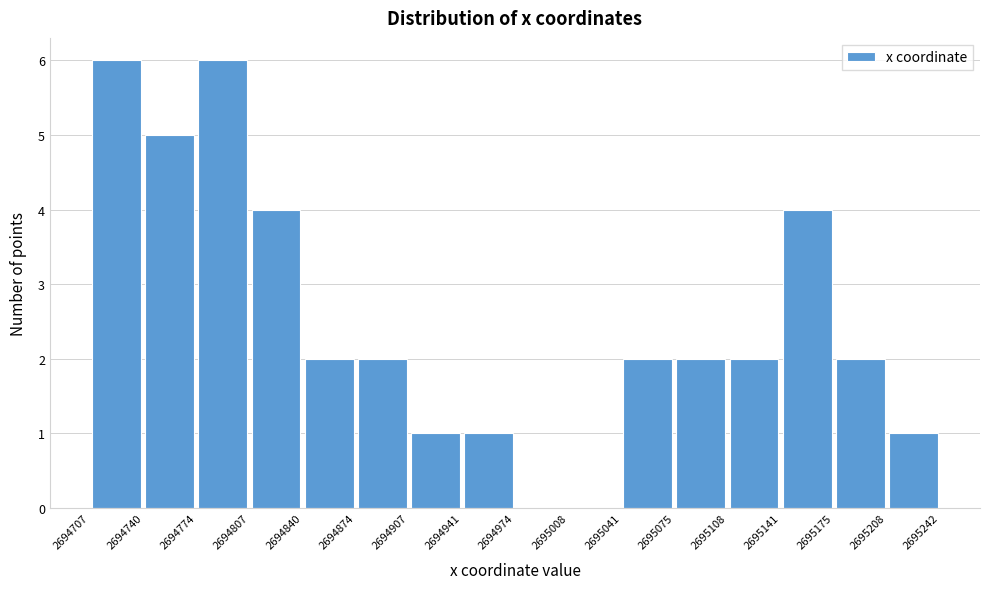

Reading left to right, transcribe this chart: for each bar, give the range it covers on the x-axis and its height. The values are not printed on the chart, so give them approximately, as read against the axis.

2694707 to 2694740: 6
2694740 to 2694774: 5
2694774 to 2694807: 6
2694807 to 2694840: 4
2694840 to 2694874: 2
2694874 to 2694907: 2
2694907 to 2694941: 1
2694941 to 2694974: 1
2694974 to 2695008: 0
2695008 to 2695041: 0
2695041 to 2695075: 2
2695075 to 2695108: 2
2695108 to 2695141: 2
2695141 to 2695175: 4
2695175 to 2695208: 2
2695208 to 2695242: 1